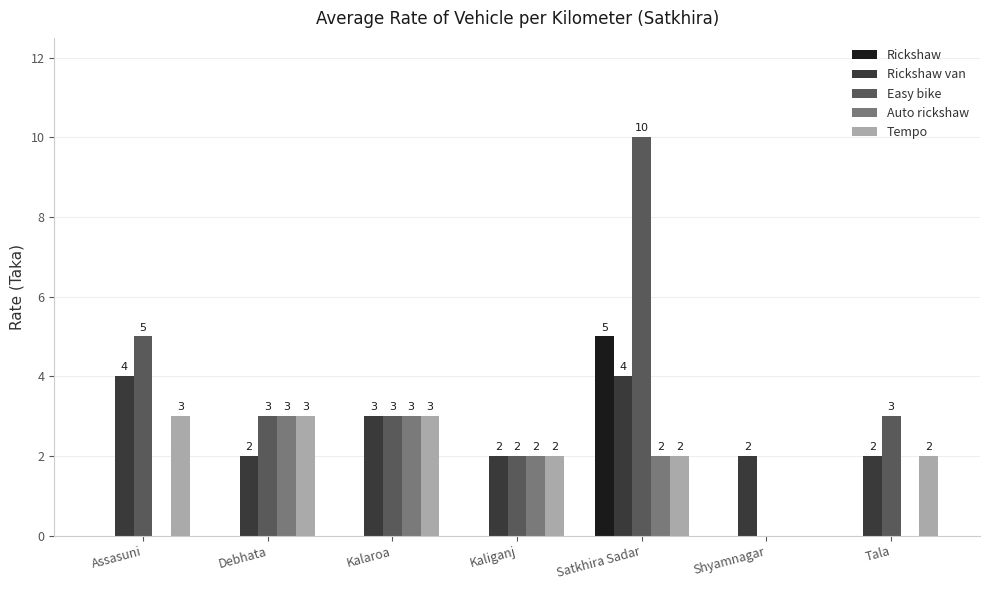

What is the total value across all series at Shyamnagar?

2